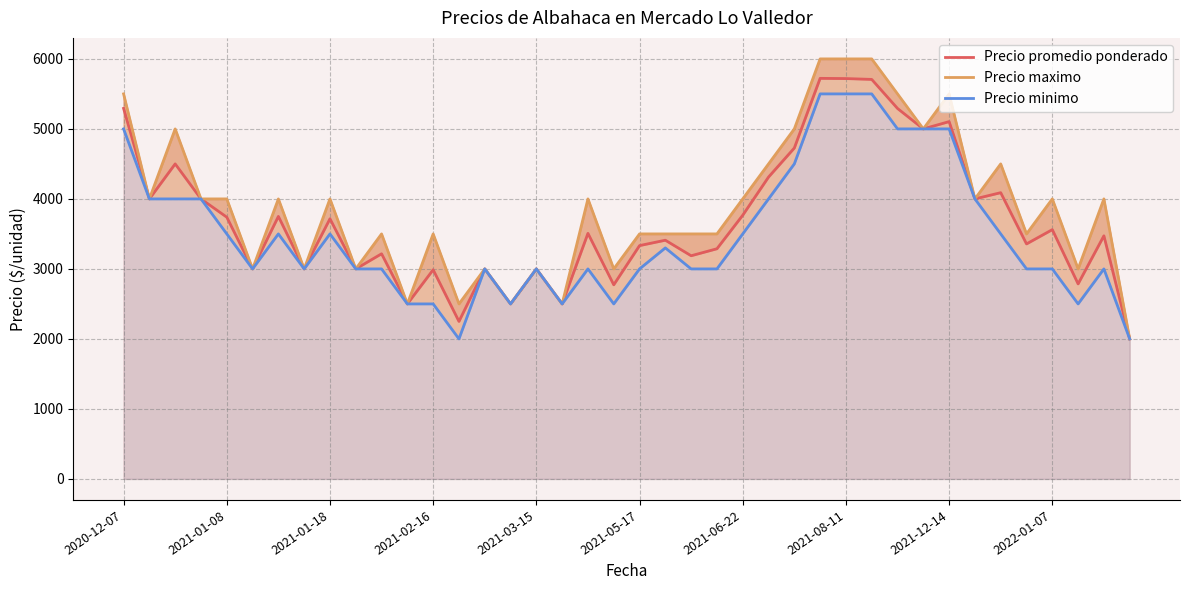

Does the chart have visible grid lines?

Yes